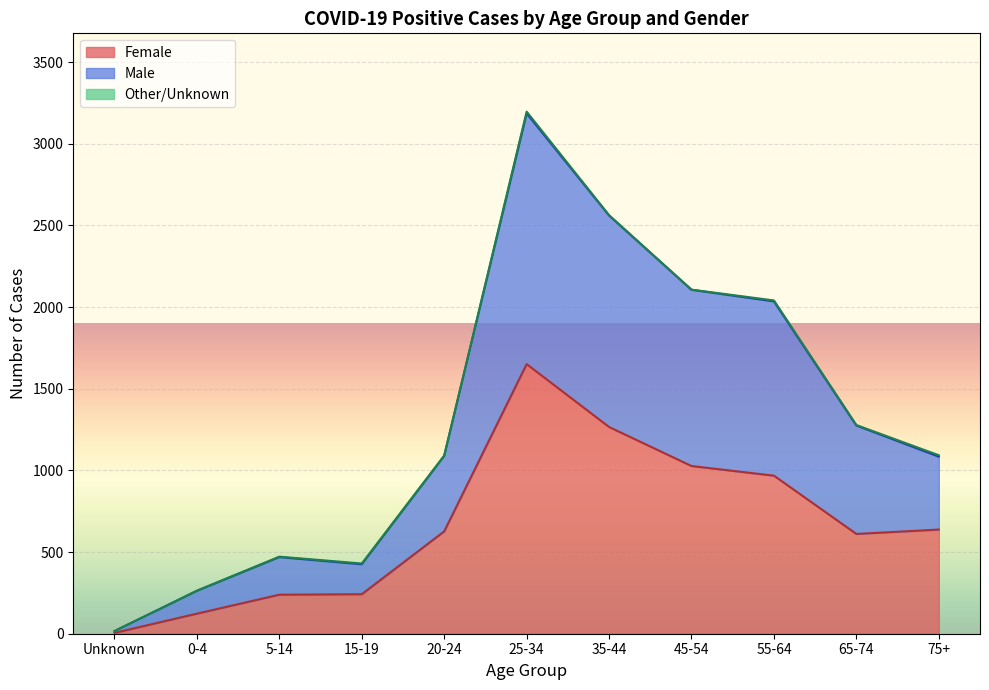

Count the number of categories in the chart.

11